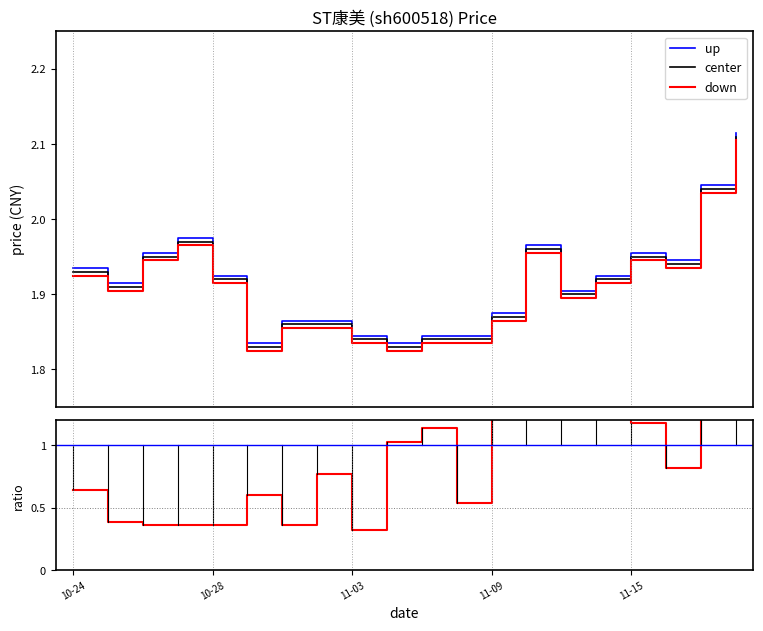

Where is the first local minimum for center?

2022-10-25